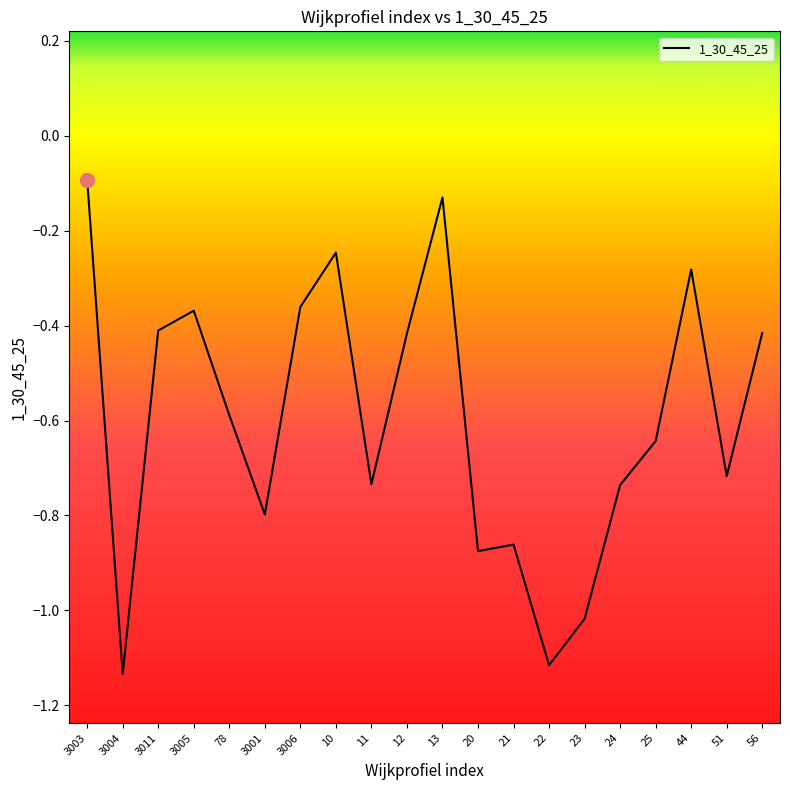

What is the change in value from 10 to 24?

-0.5